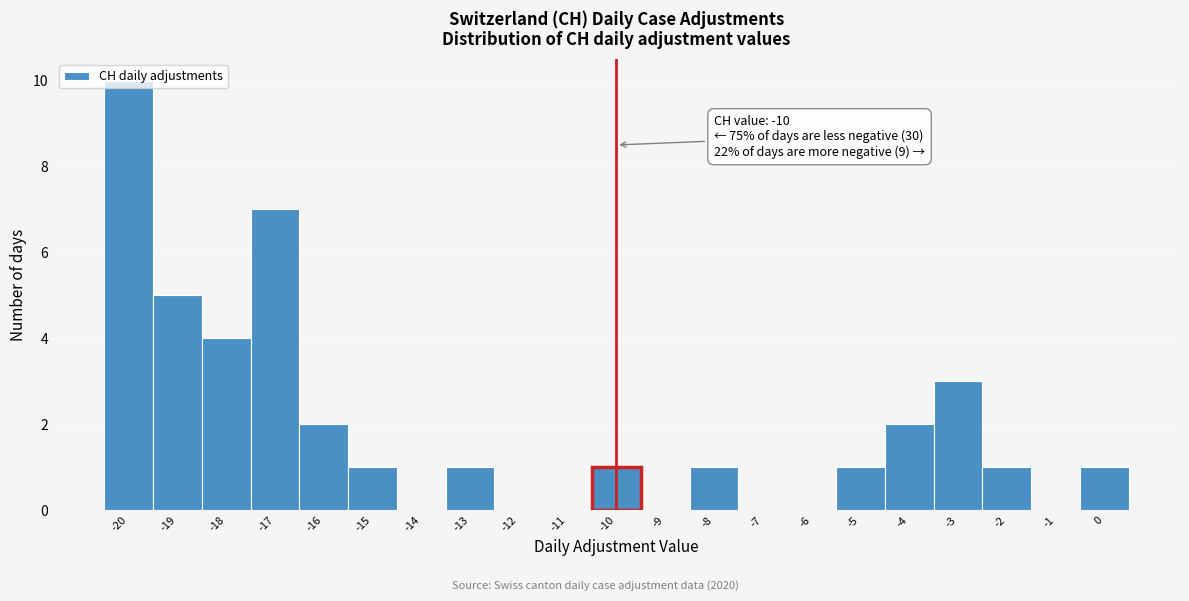

Which range on the x-axis has the tallest bar?

-20.5 to -19.5